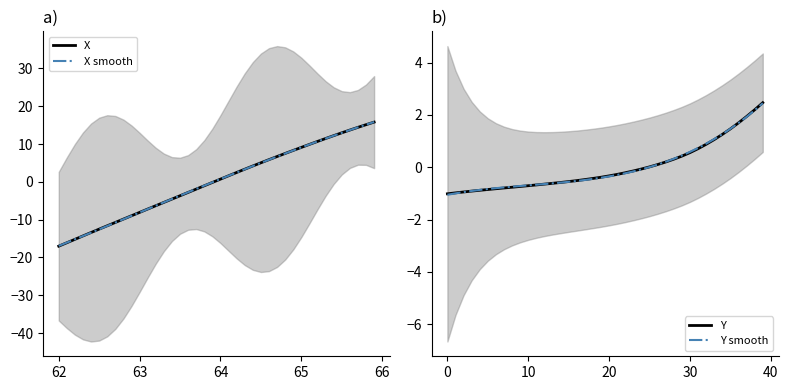

At which label does Y reach its peak?

39